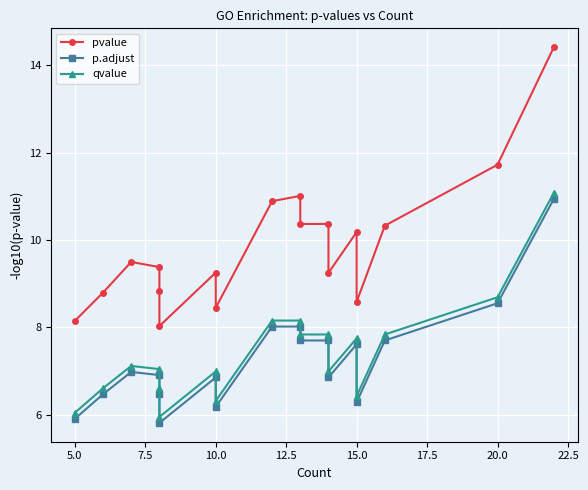

How many interior local peaks does the p.adjust series have?

3